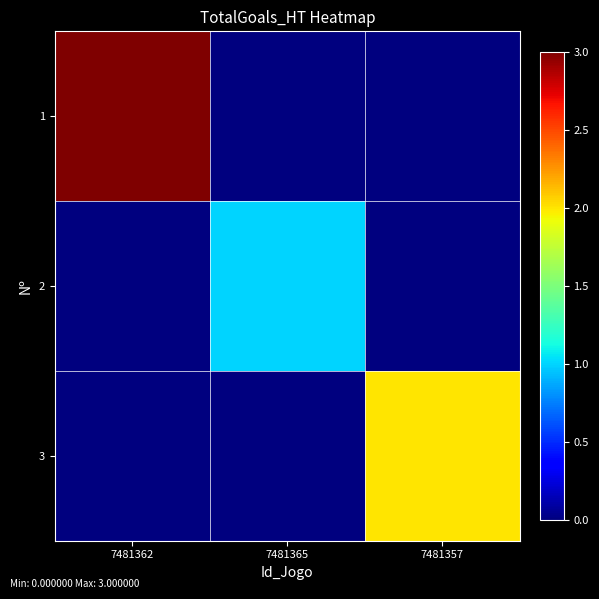

Rank the series by their average value, from highest to lowest.

1, 3, 2